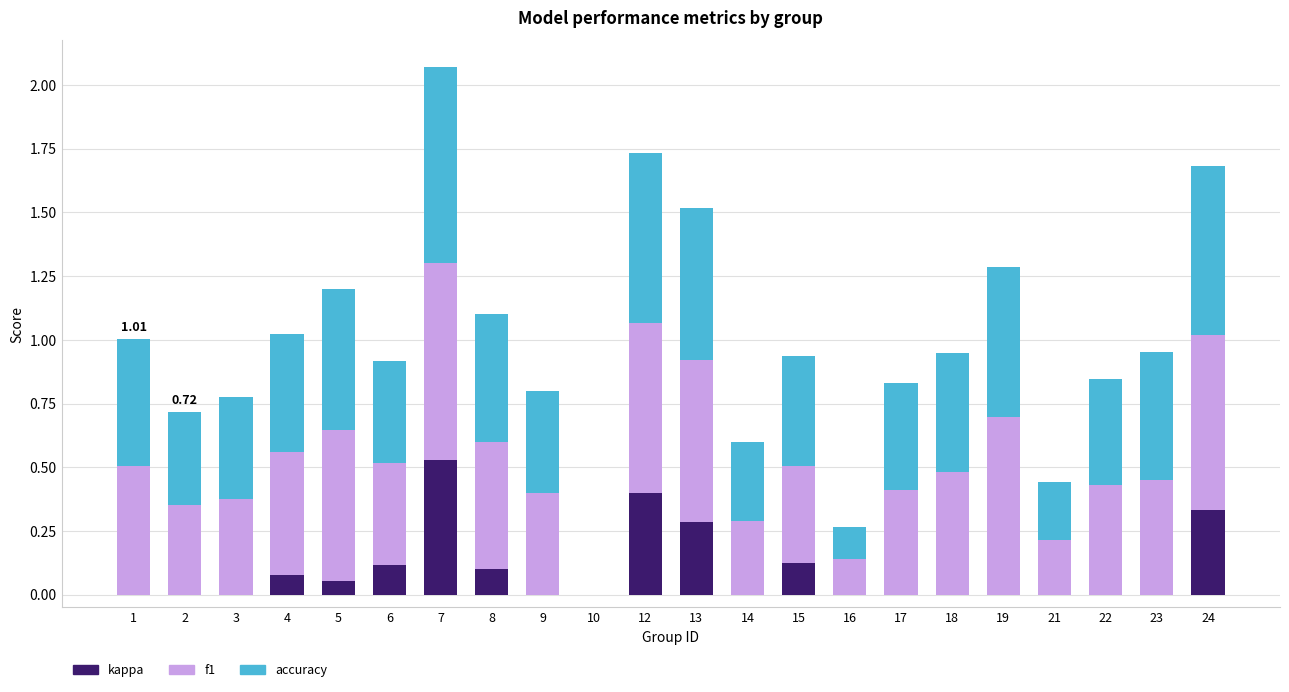

True or false: kappa has a value of 0.0 at 2.

True